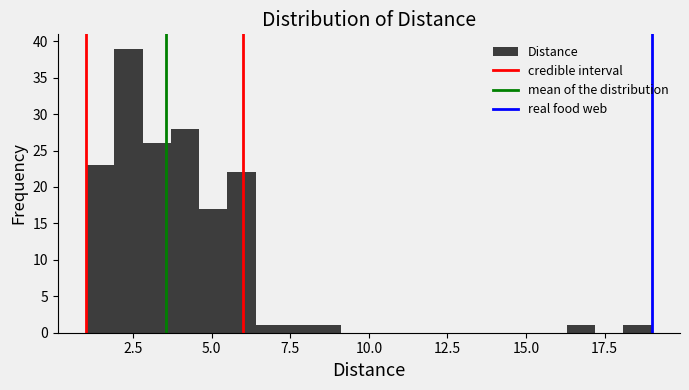

Read against the x-axis, roughly where is the centre of the tallest bar?

2.5